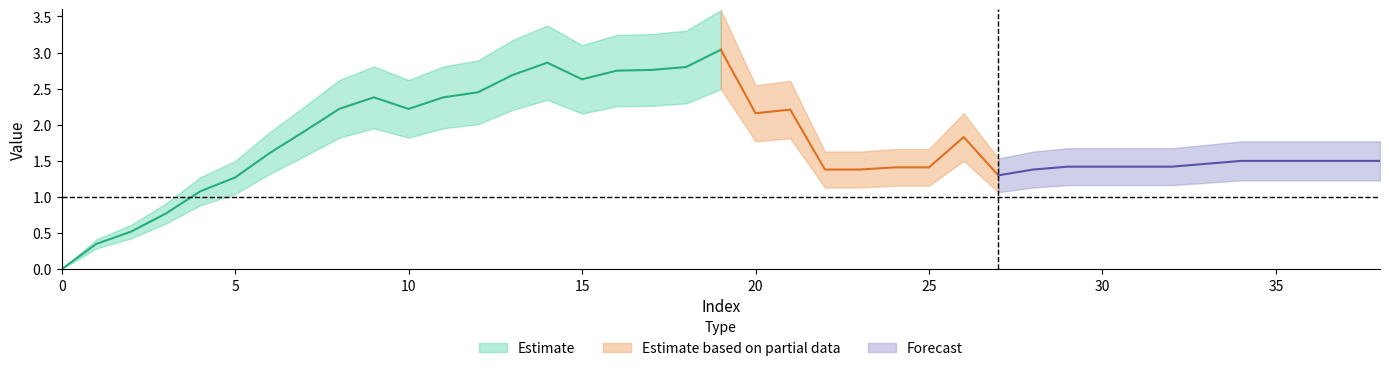

What value does the data have at 7?

1.9